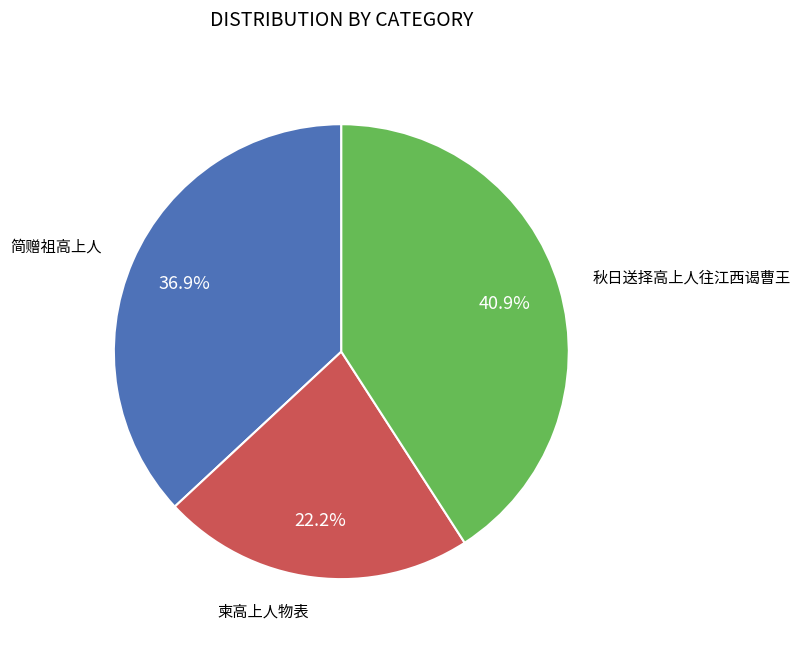

To the nearest percent, what portion does 秋日送择高上人往江西谒曹王 represent?

41%